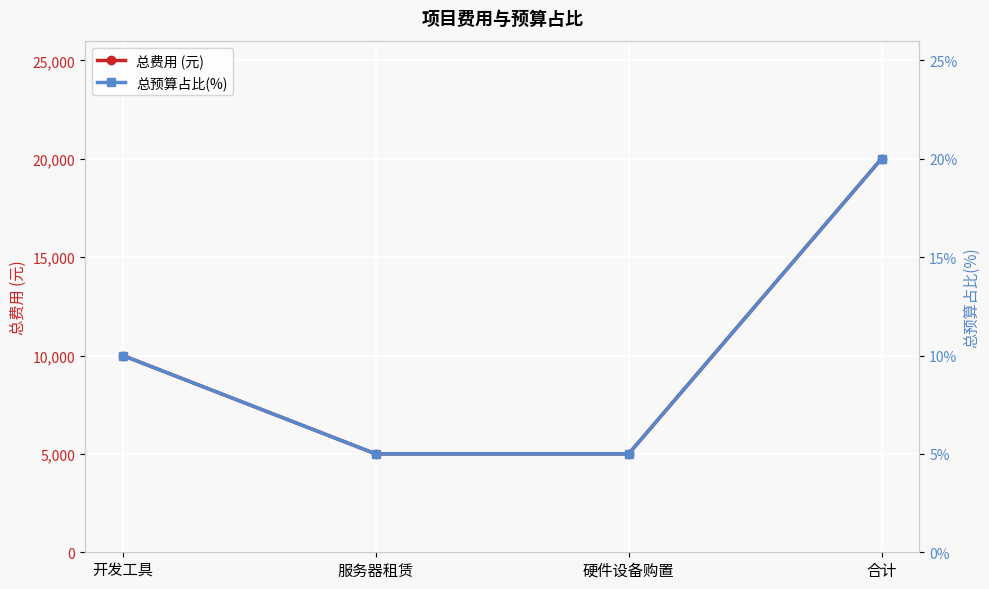

What is the minimum value for 总预算占比(%)?

5